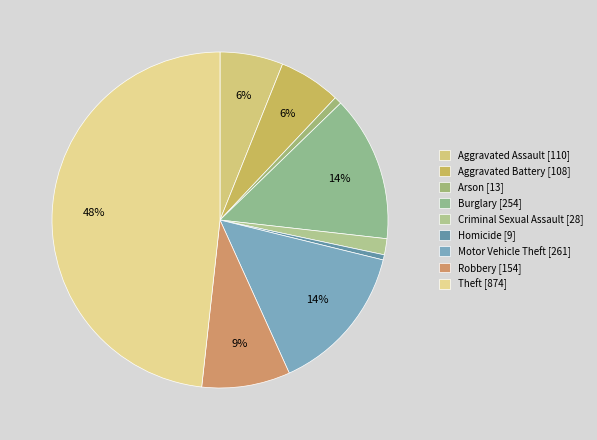

Count the number of slices in the pie.

9